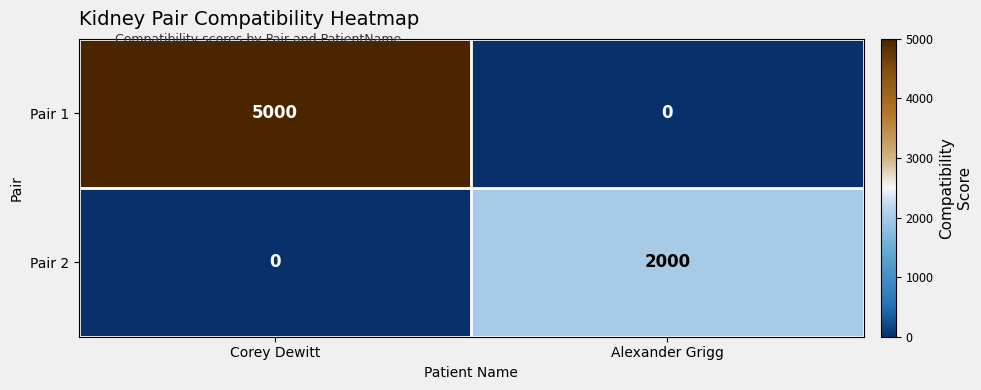

True or false: Pair 2 has a value of 2718 at Alexander Grigg.

False